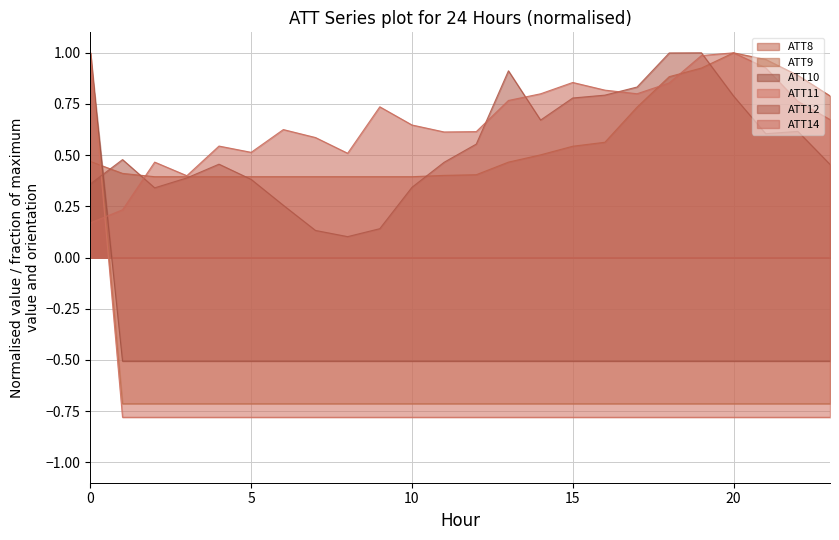

What is the sum of all ATT8 values?

13.5